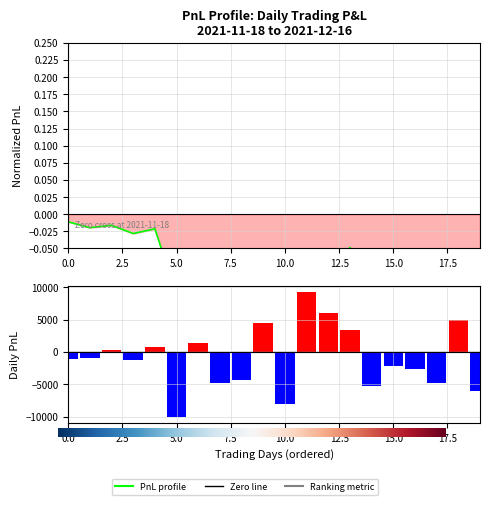

Does the chart contain any negative values?

Yes